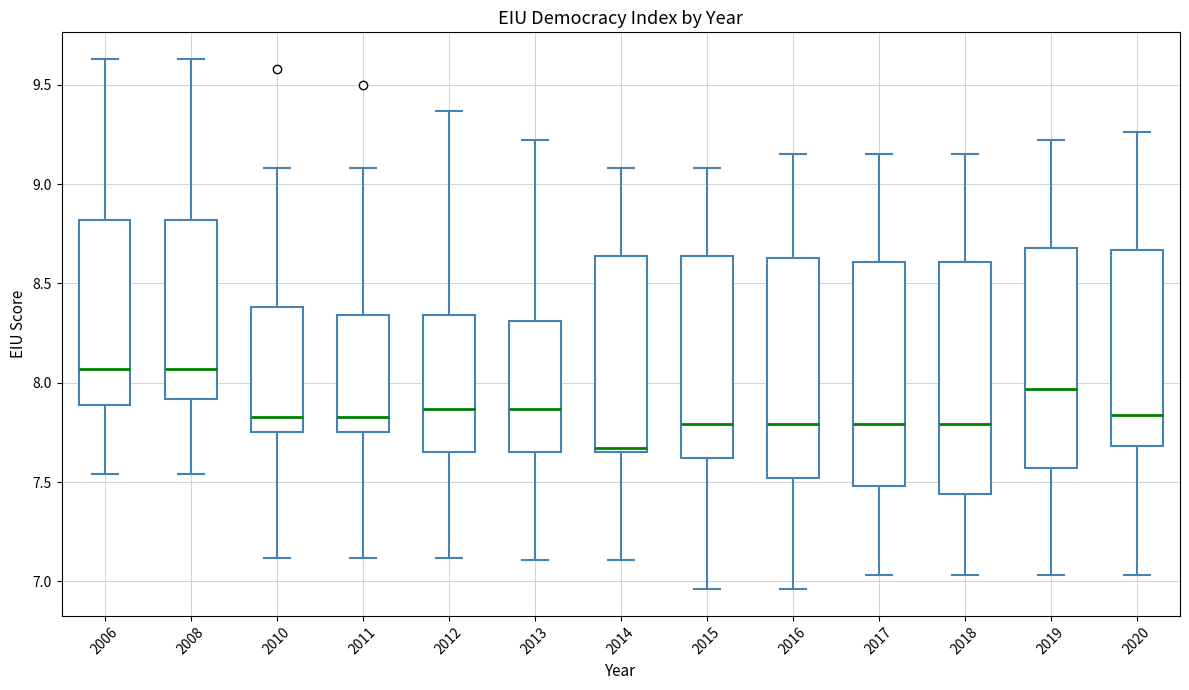

Where is the lower edge of the box at x = 2014 on the y-axis? The values are not printed on the chart, so give them approximately, as read against the axis.

7.65